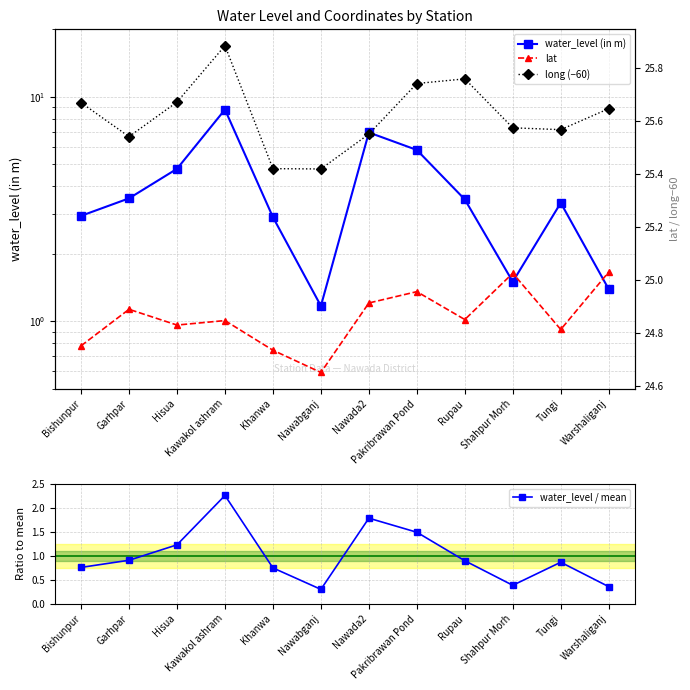

Which category has the highest value in the long (−60) series?

Kawakol ashram